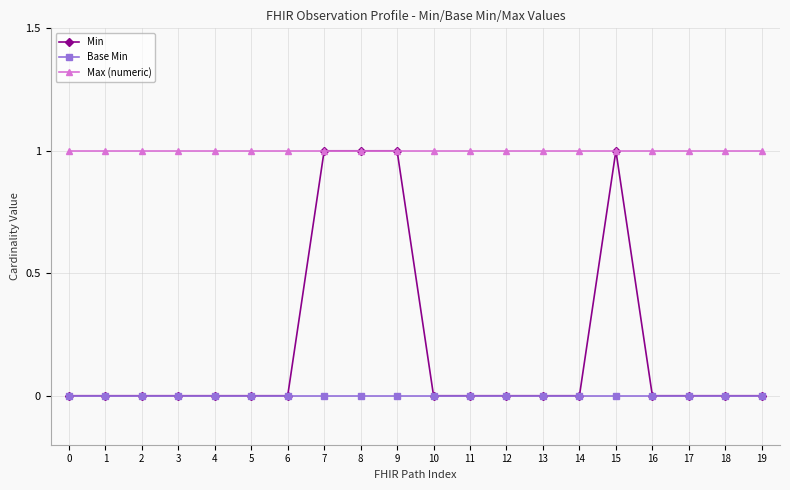

What is the spread (max minus min) of values at 19?

1